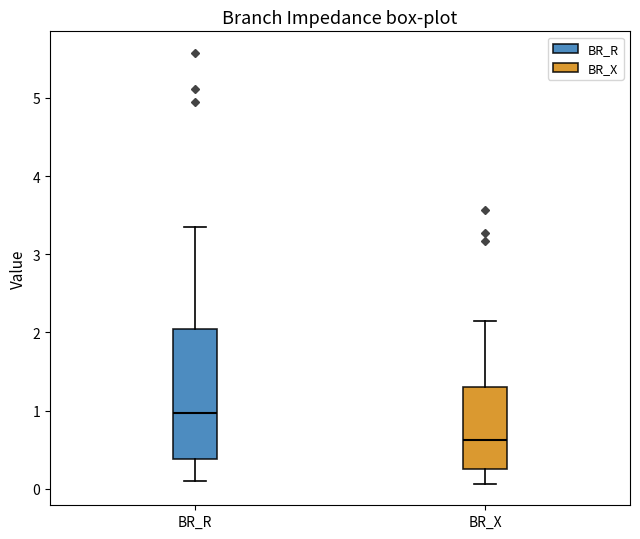

Reading left to right, read every box against the y-axis: the position of its median line, the range the box covers, and the ends of its whiskers. The values are not printed on the chart, so give them approximately, as read against the axis.

BR_R: median 1.0, box 0.4 to 2.0, whiskers 0.1 to 3.4
BR_X: median 0.6, box 0.2 to 1.3, whiskers 0.1 to 2.1